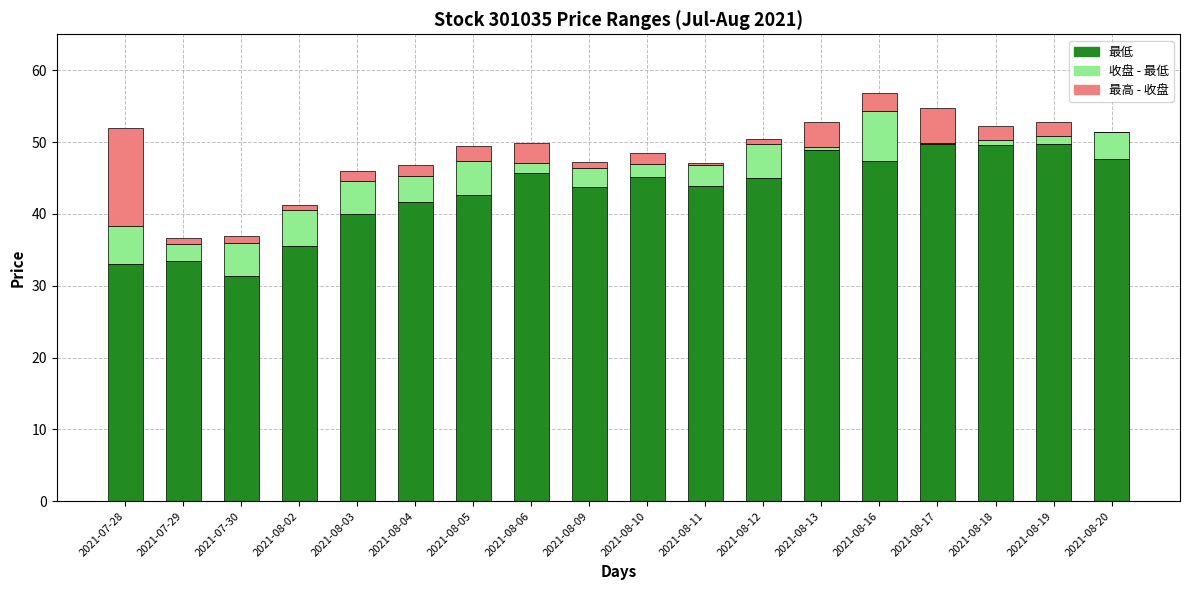

The 最低 series shows 47.6 at 2021-08-20. True or false?

True